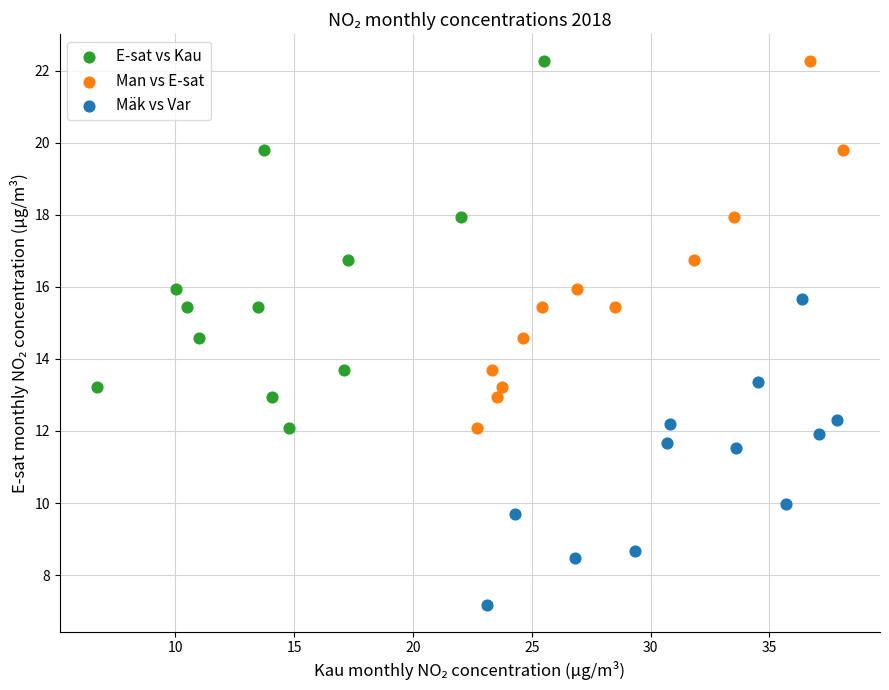

Which series reaches the minimum Y coordinate?

Mäk vs Var